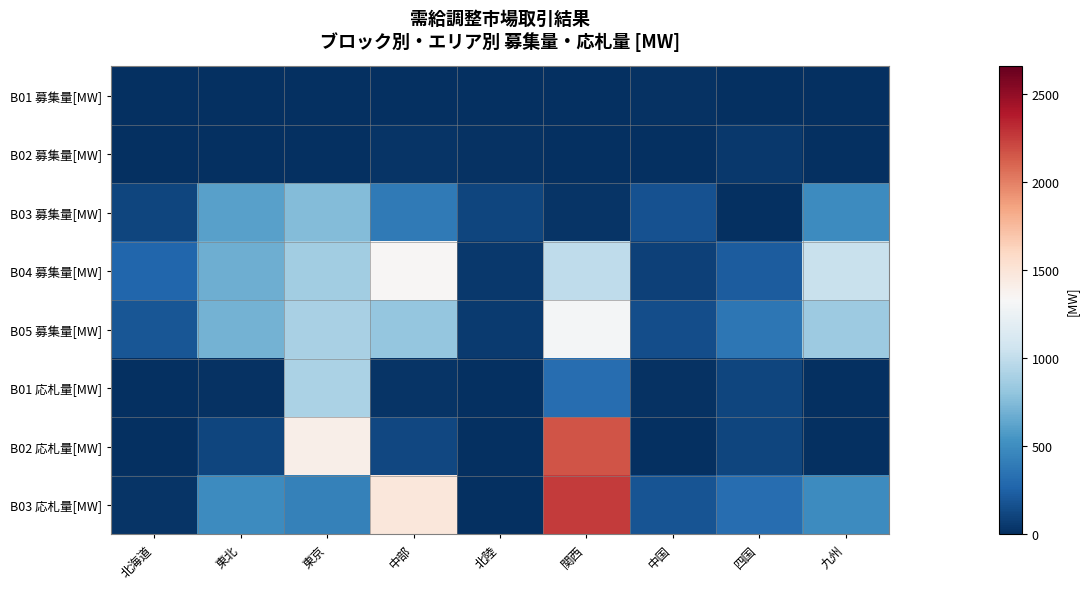

At which category does the chart reach its minimum across all series?

北海道